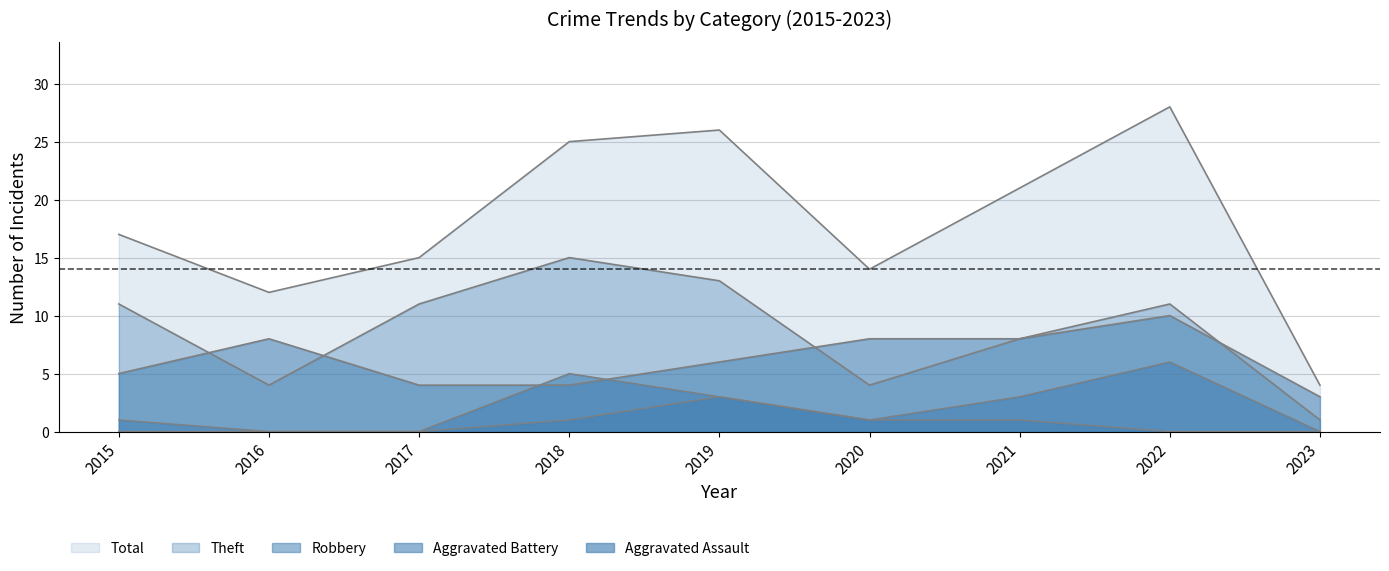

What is the value of the Aggravated Assault point at the 5th from the left?

3